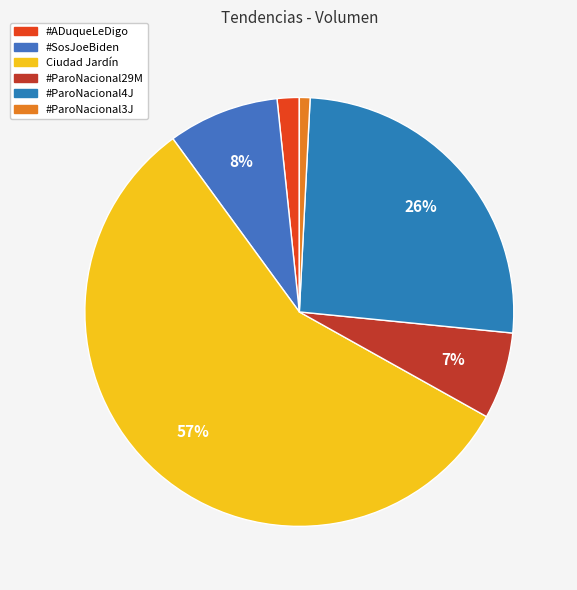

The #ADuqueLeDigo slice represents 10% of the pie. True or false?

False